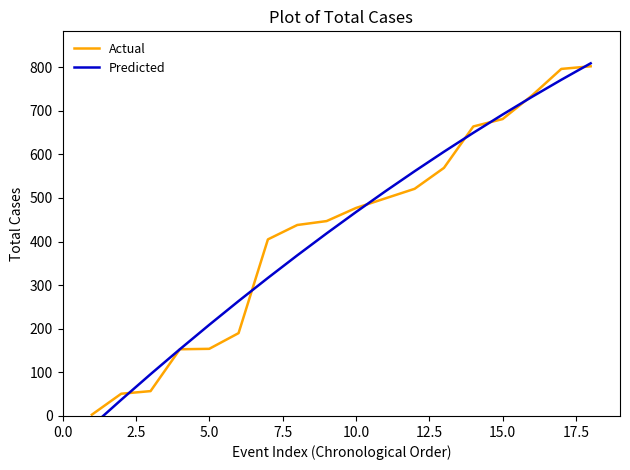

Which series has the widest spread of values?

Predicted